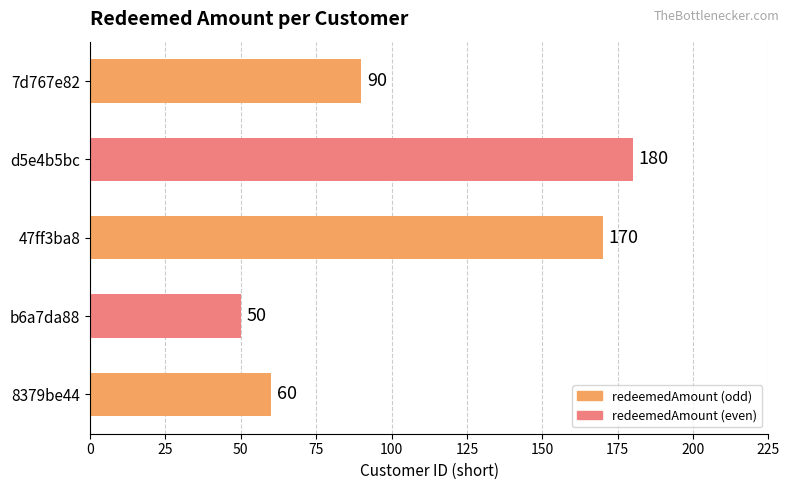

At which category does the chart reach its minimum across all series?

b6a7da88